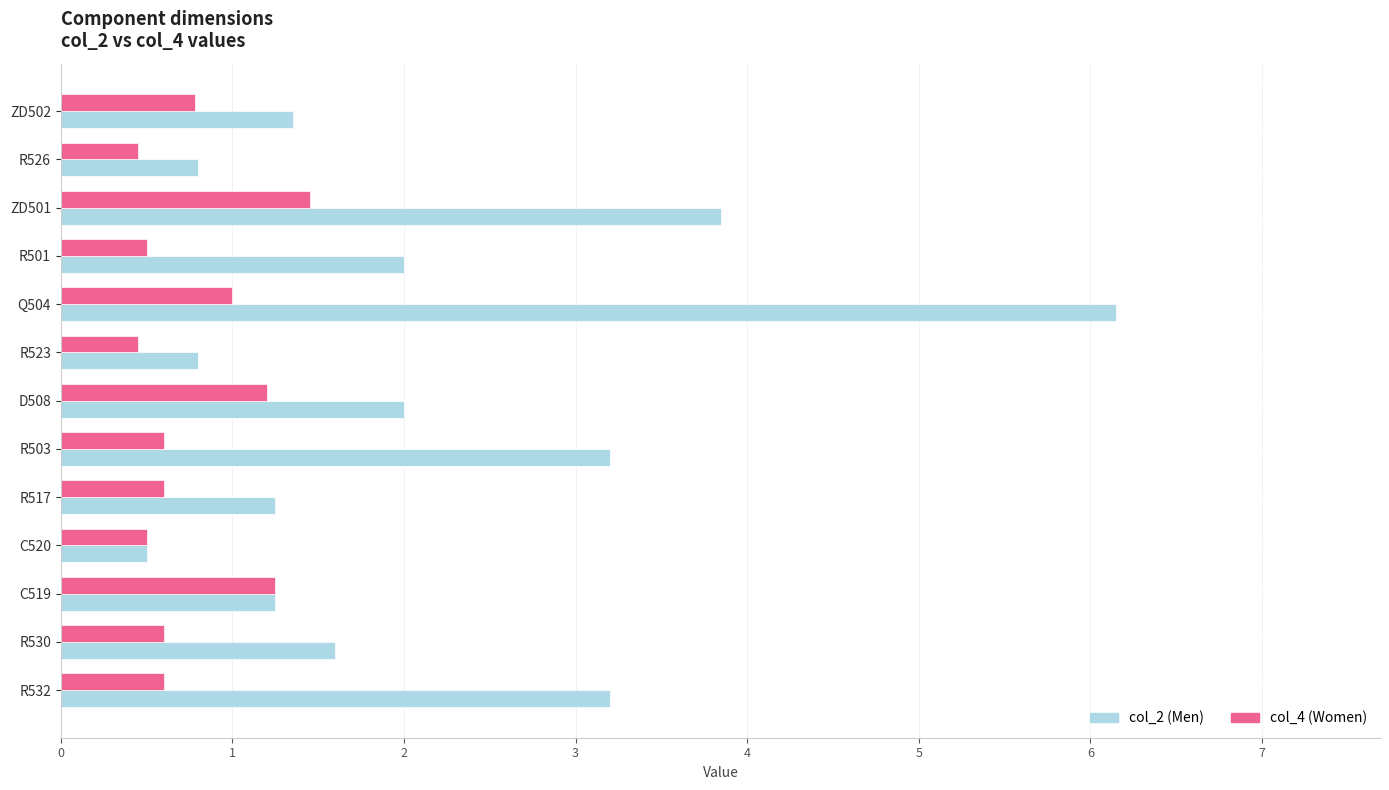

Which category has the highest value in the col_4 (Women) series?

ZD501